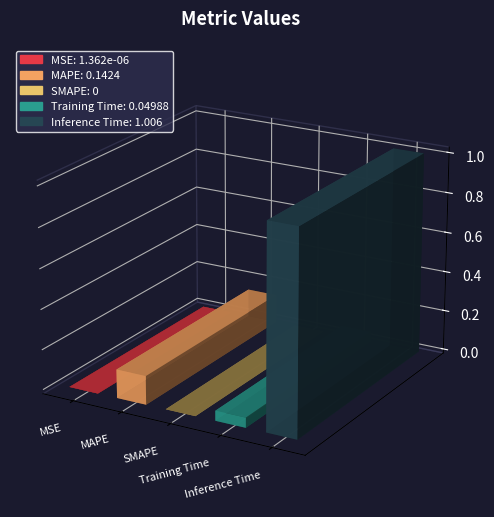

The value at MAPE is 0.1. True or false?

True